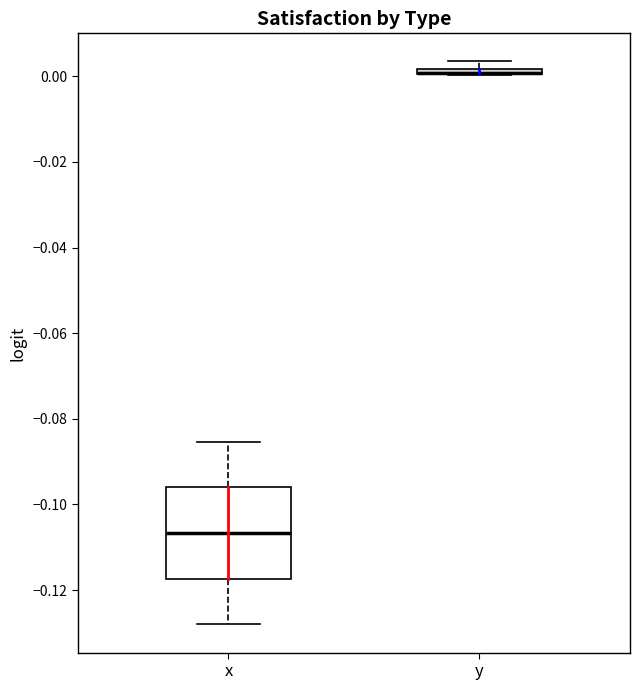

Comparing the boxes themselves (not the whiskers), which one is the tallest?

x